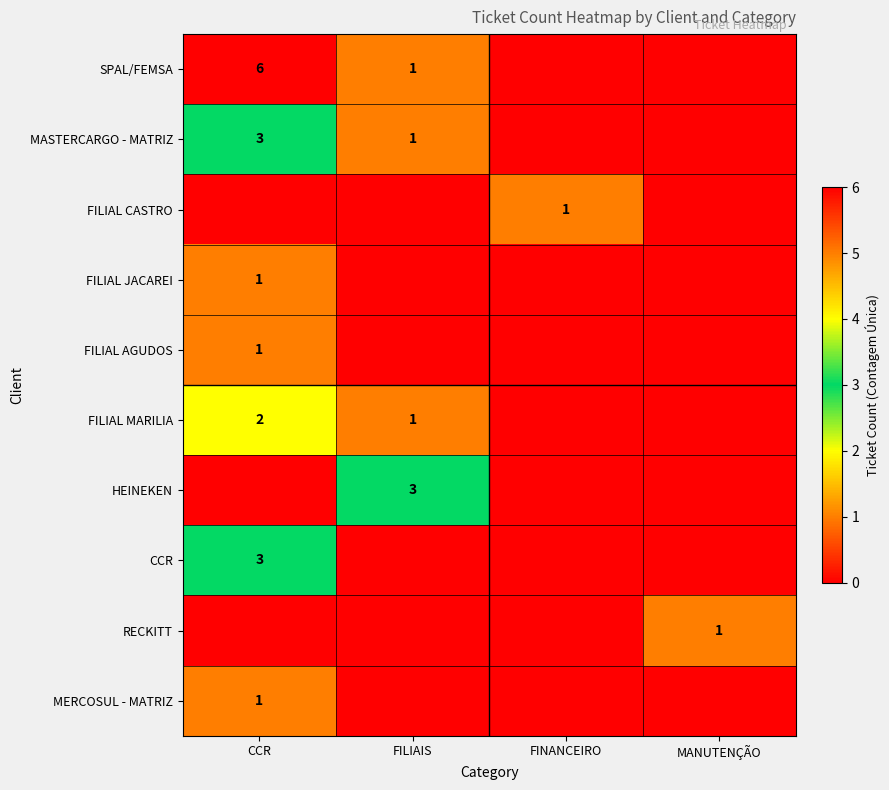

The value of FILIAL MARILIA at CCR is 2. True or false?

True